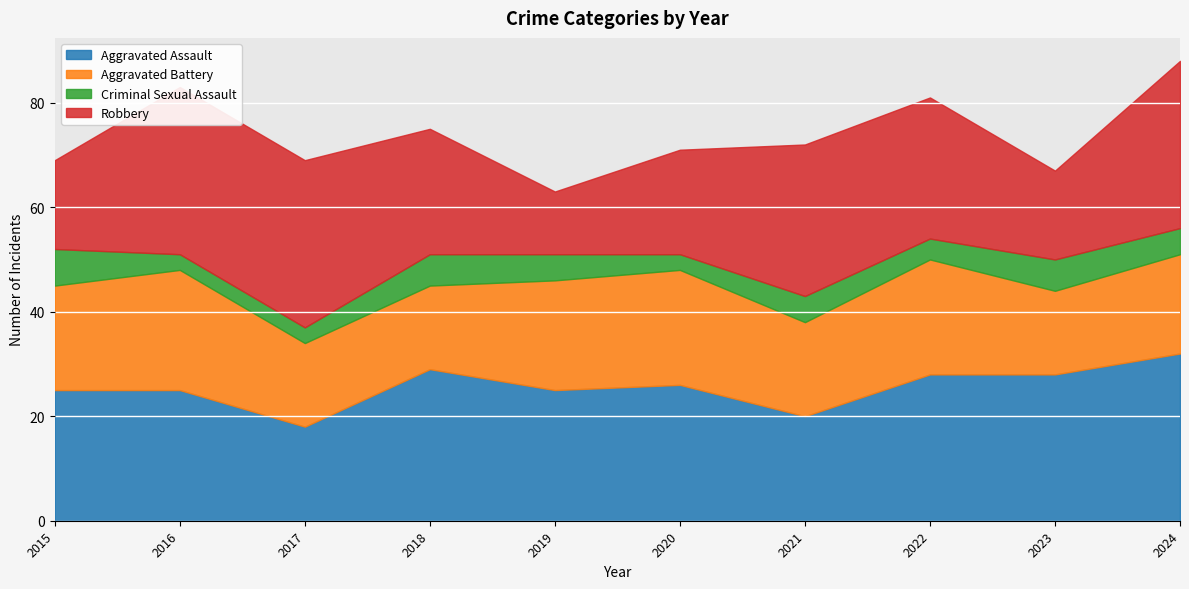

Is the value of Aggravated Battery at 2022 greater than the value of Aggravated Assault at 2016?

No